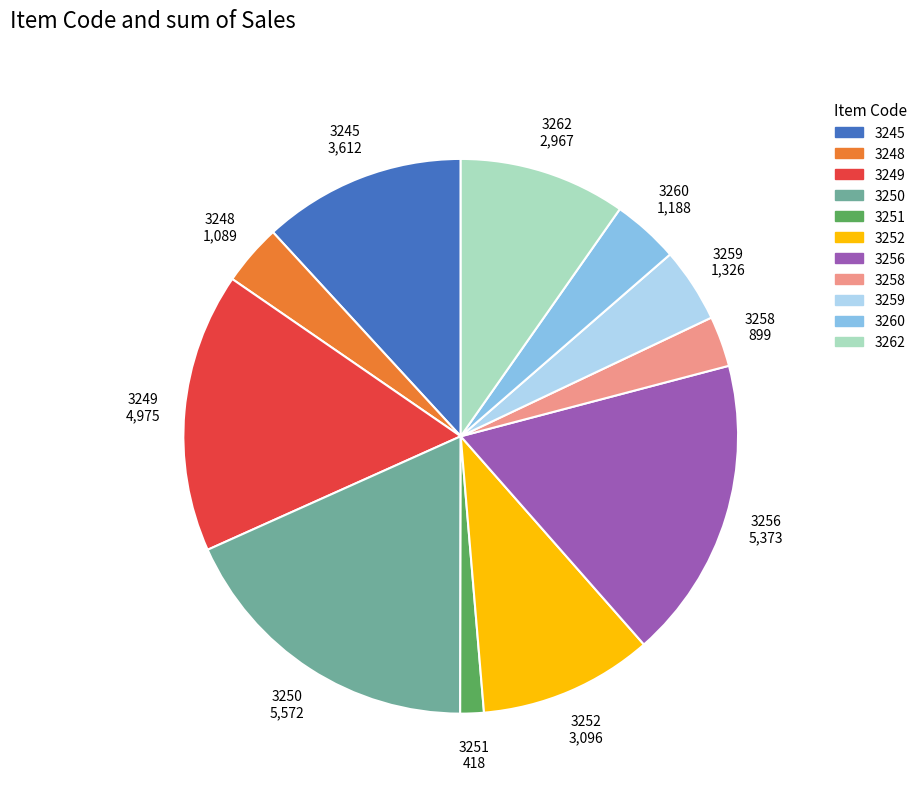

How many segments does this pie chart have?

11